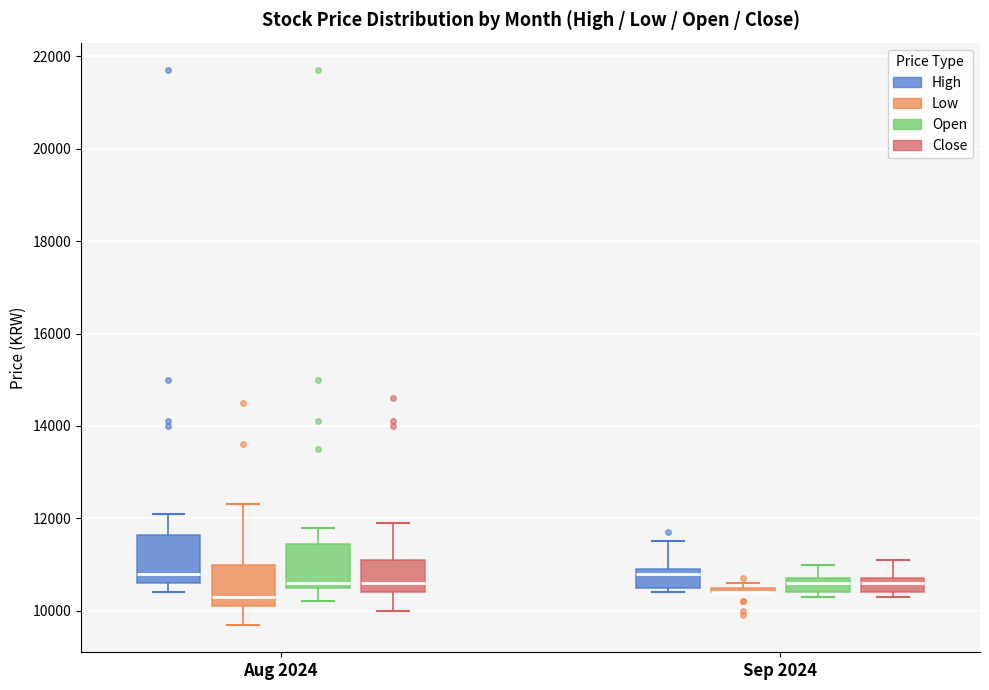

Where is the upper edge of the box for Sep 2024 (Low) on the y-axis? The values are not printed on the chart, so give them approximately, as read against the axis.

10600